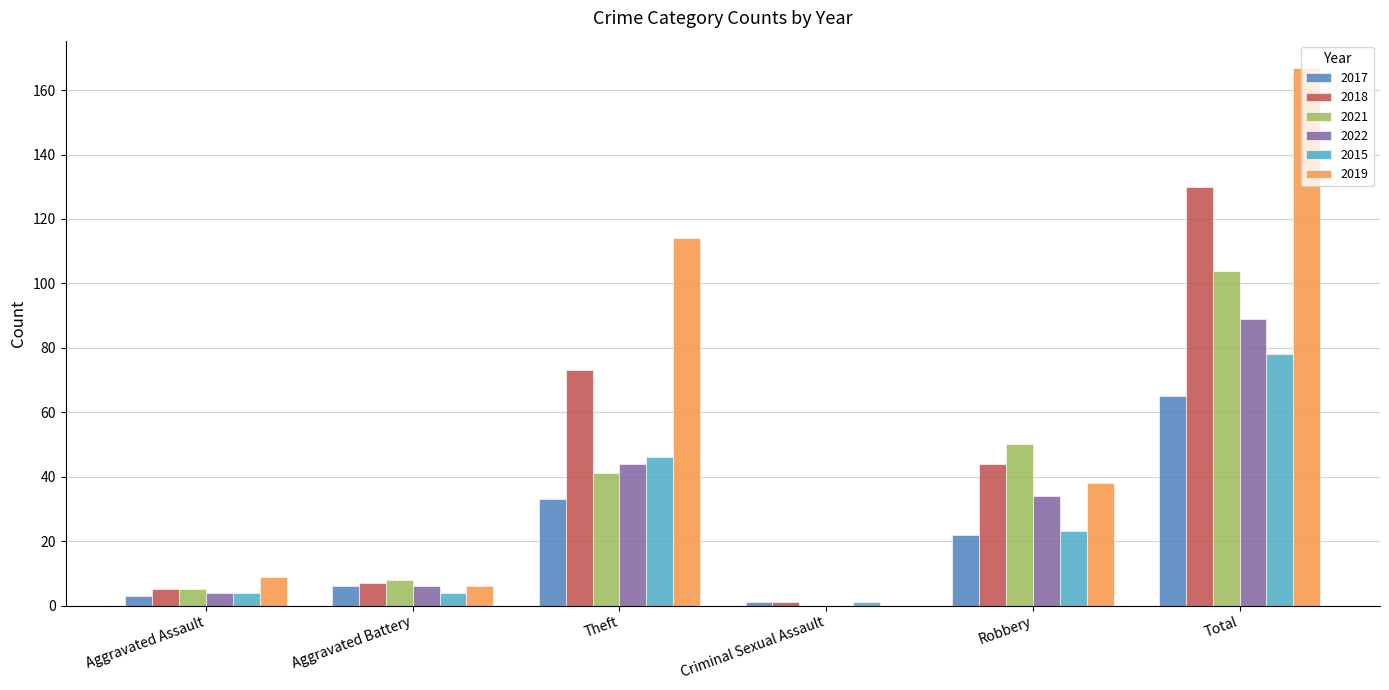

What is the average value of the 2019 series?

56